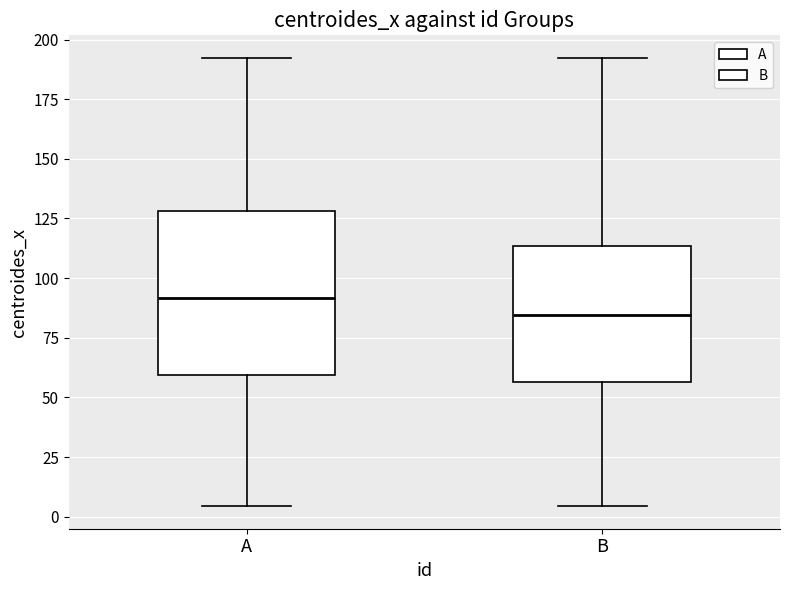

Reading left to right, read every box against the y-axis: the position of its median line, the range the box covers, and the ends of its whiskers. The values are not printed on the chart, so give them approximately, as read against the axis.

A: median 90, box 60 to 130, whiskers 5 to 190
B: median 85, box 55 to 115, whiskers 5 to 190